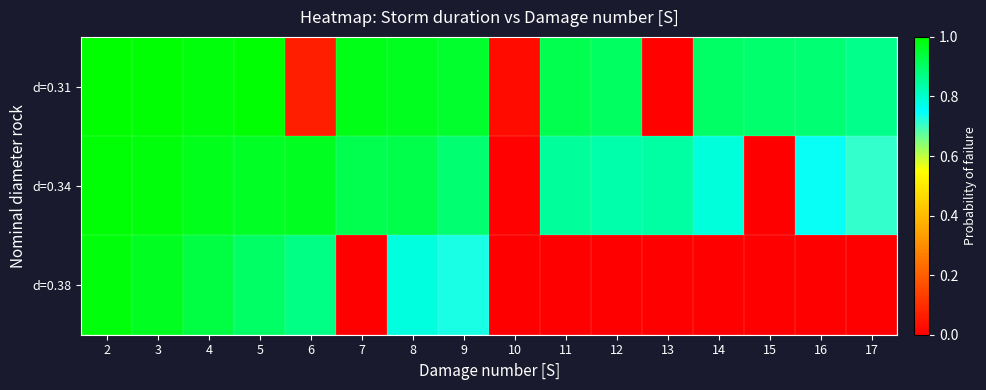

At which category is the sum across all series the highest?

2